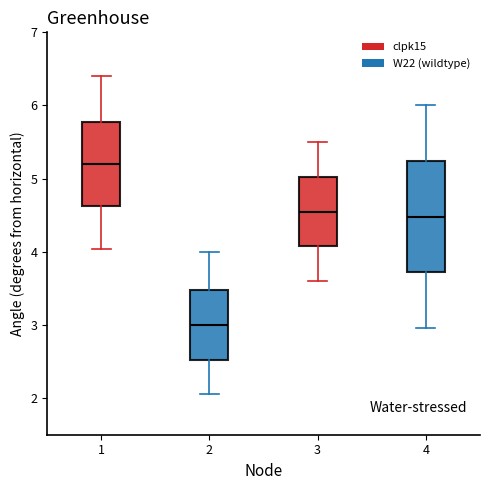

Where is the lower edge of the box at x = 1 on the y-axis? The values are not printed on the chart, so give them approximately, as read against the axis.

4.6